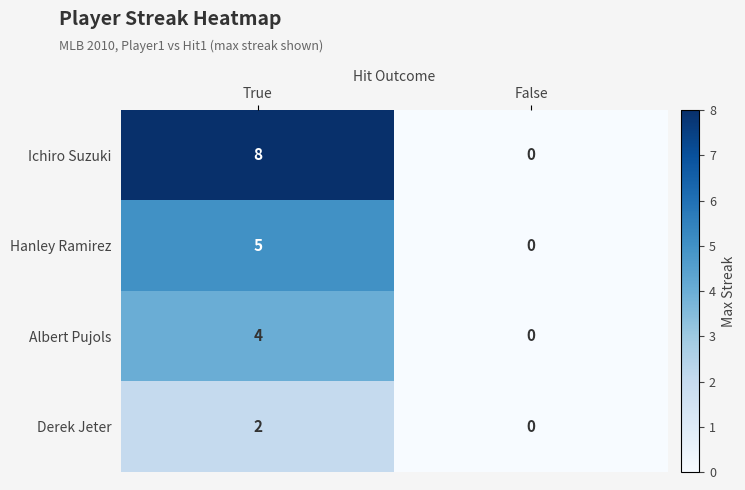

At which category is the sum across all series the highest?

True